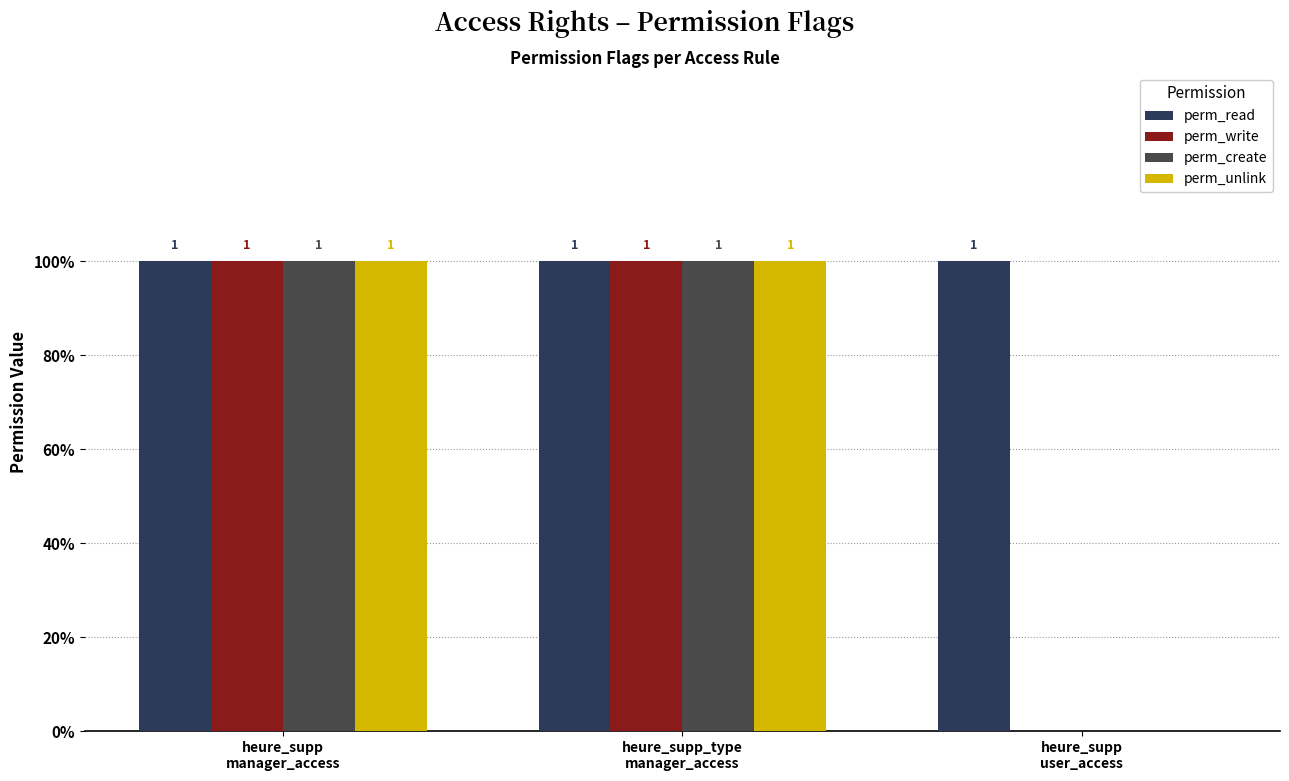

Which series has the largest total across all categories?

perm_read